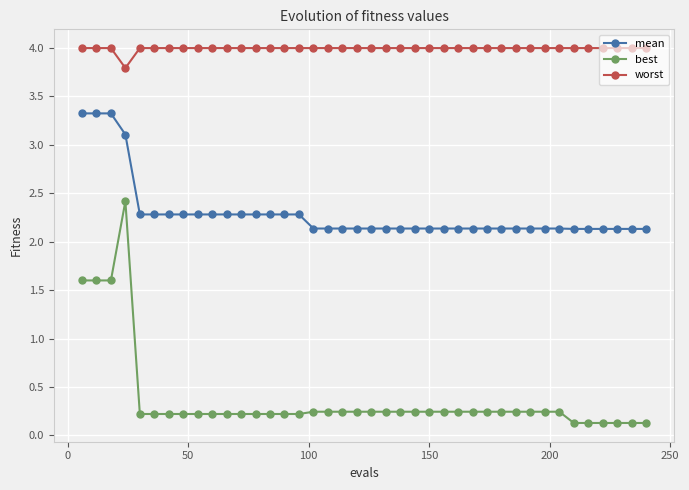

How many lines are shown in the chart?

3